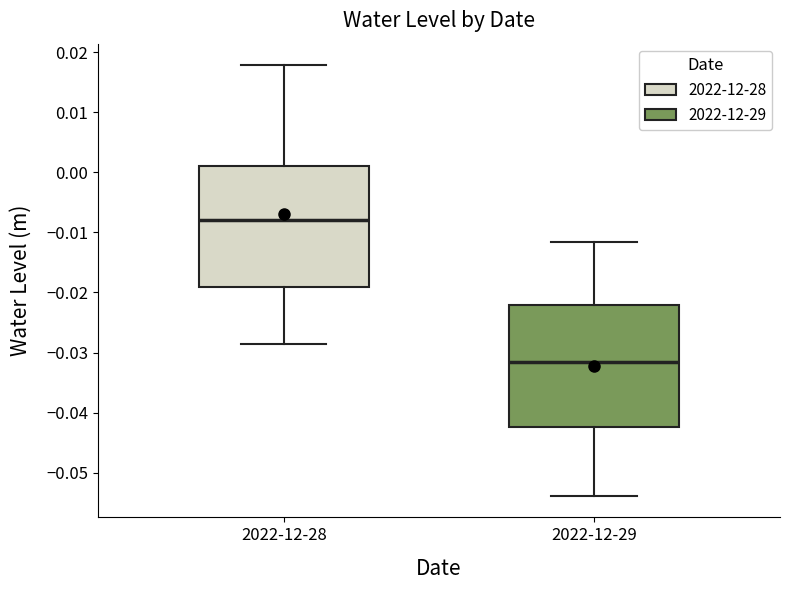

Reading left to right, transcribe this box plot: for each box, give where its median line is, the range the box spans, and where its two whiskers end, as read against the y-axis. The values are not printed on the chart, so give them approximately, as read against the axis.

2022-12-28: median -0.008, box -0.019 to 0.001, whiskers -0.029 to 0.018
2022-12-29: median -0.032, box -0.042 to -0.022, whiskers -0.054 to -0.012